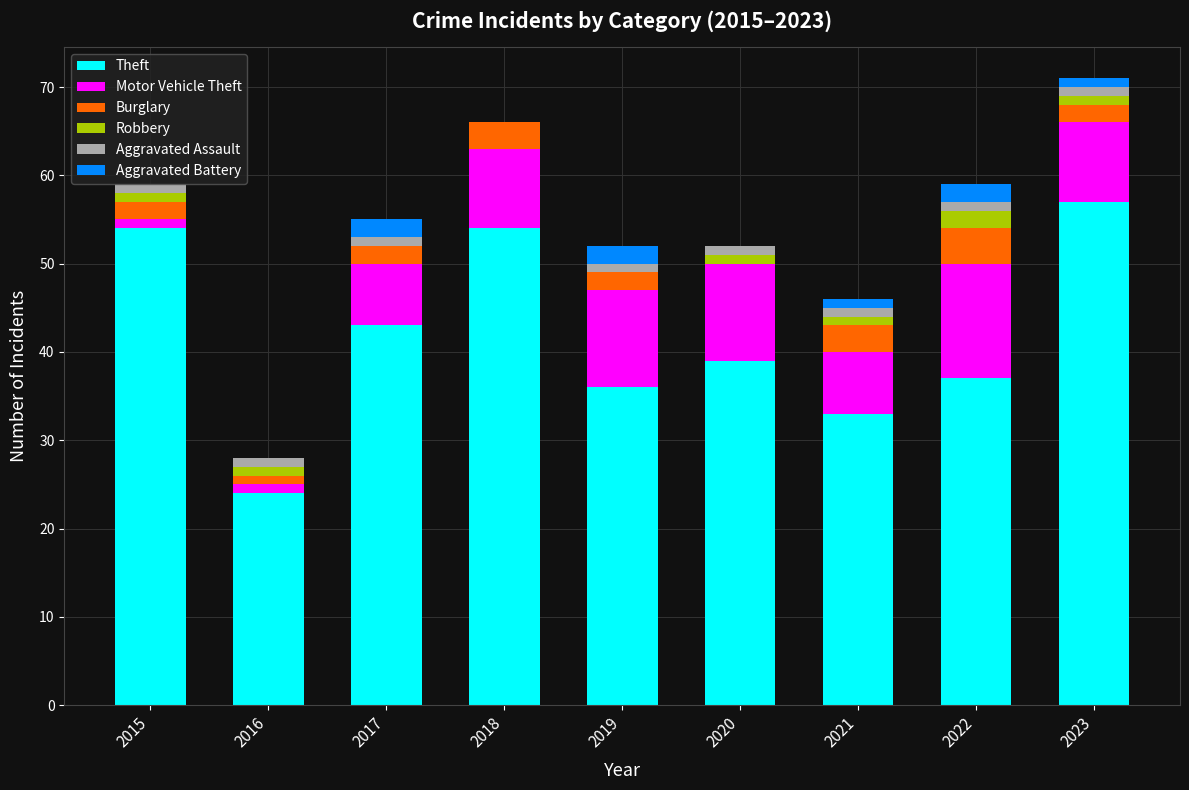

The value of Theft at 2020 is 39. True or false?

True